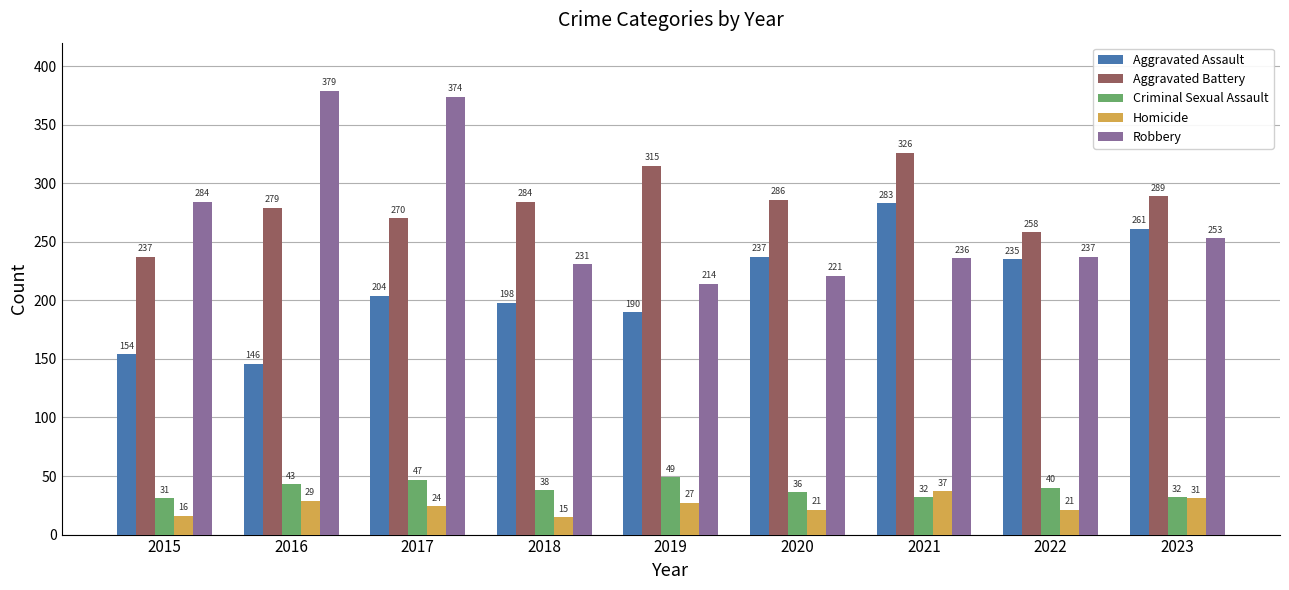

What is the approximate value of Aggravated Battery at 2015?

237